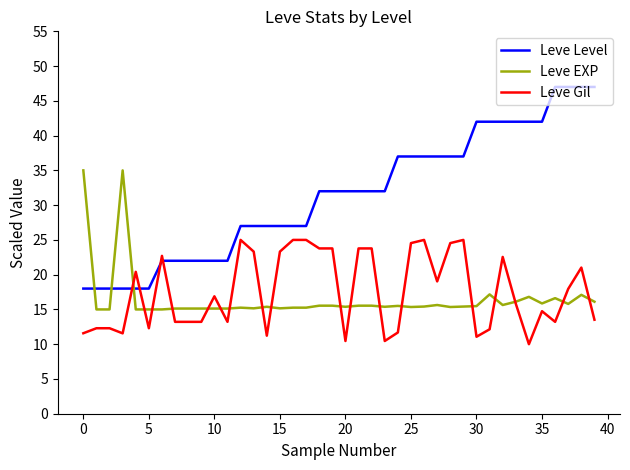

What is the maximum value for Leve EXP?

35.0